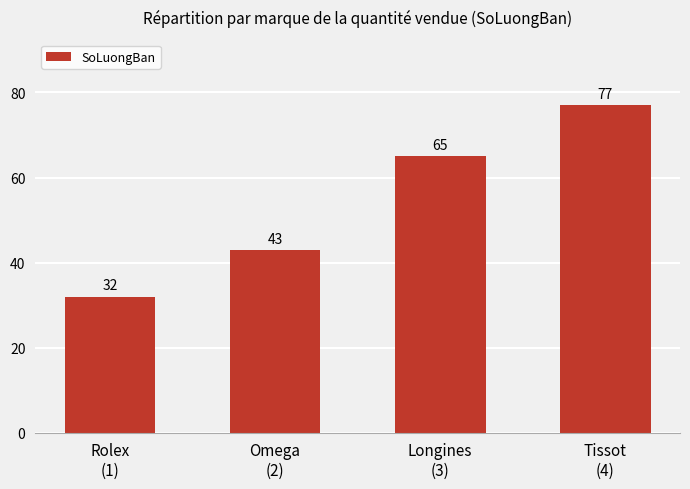

What is the label of the 3rd bar from the left?

Longines
(3)